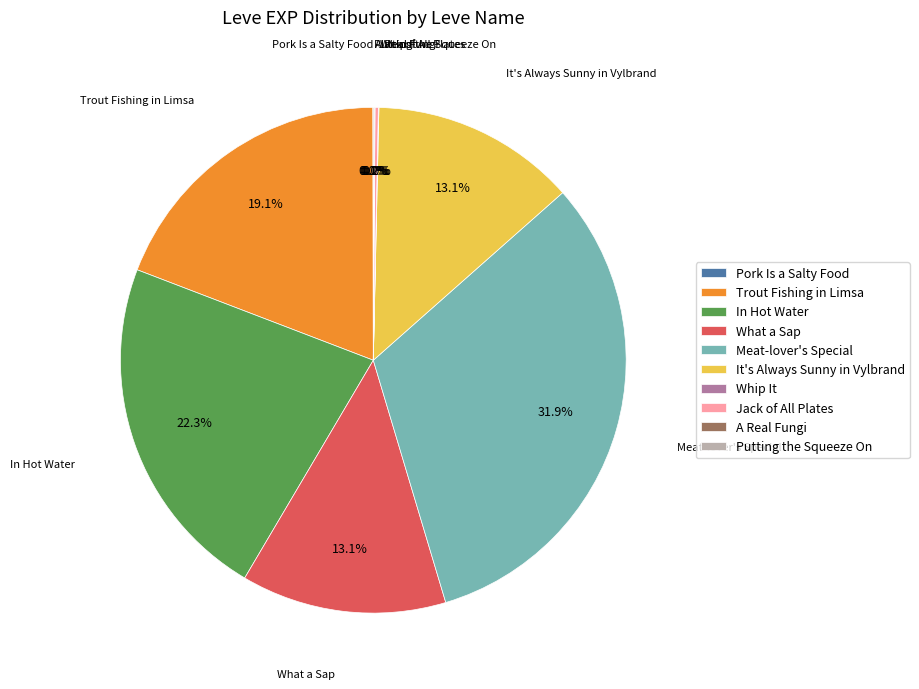

Between Meat-lover's Special and It's Always Sunny in Vylbrand, which is larger?

Meat-lover's Special